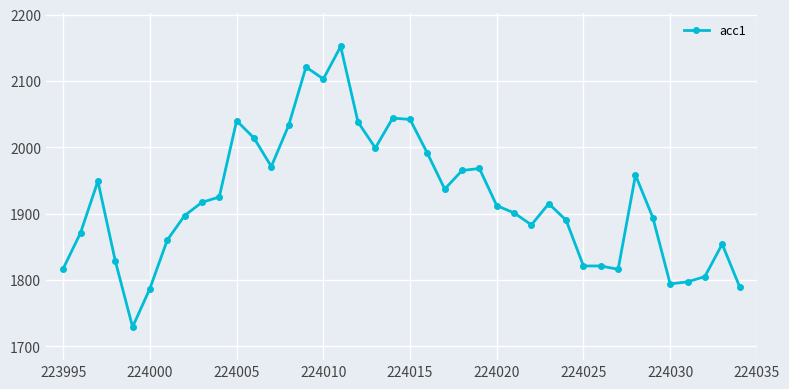

What is the smallest value displayed?

1729